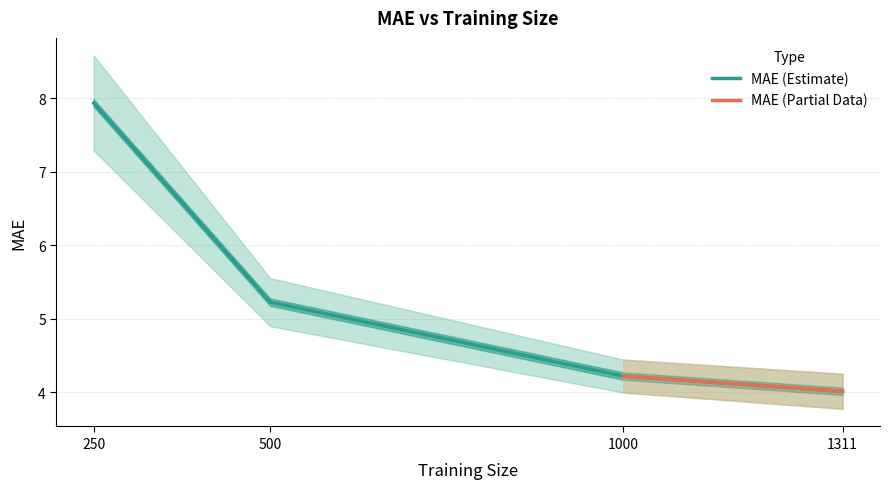

Rank the categories by value from lowest to highest.

1311, 1000, 500, 250